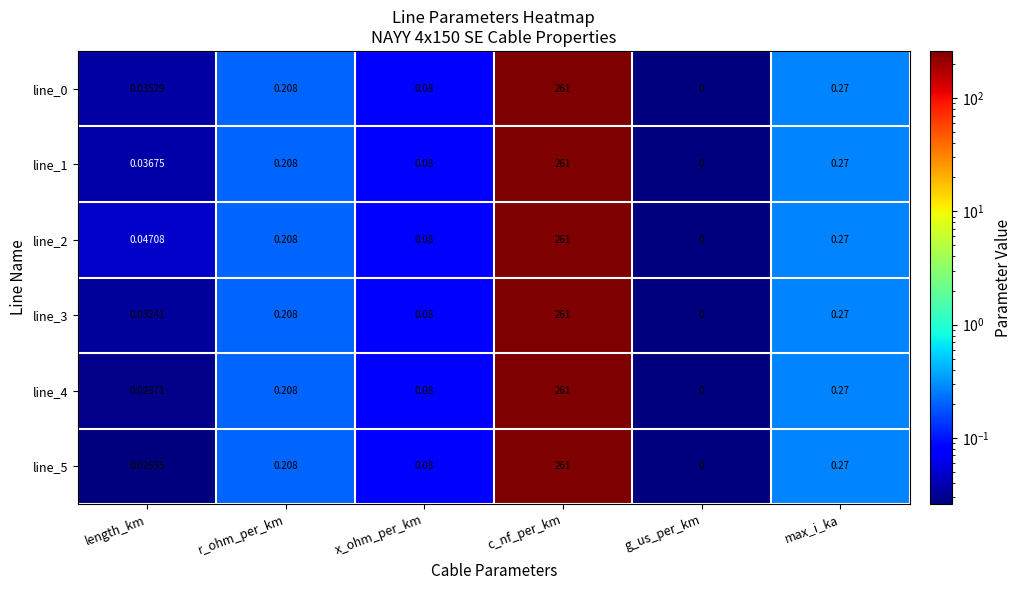

Between length_km and x_ohm_per_km, which series saw the biggest shift?

line_5